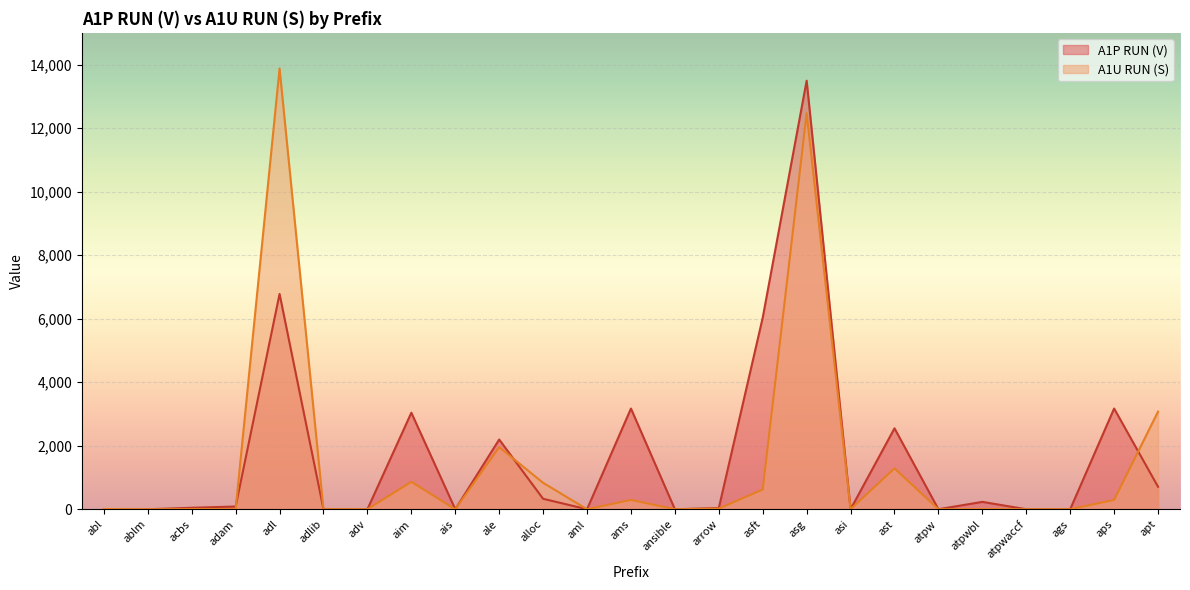

At which label is A1P RUN (V) closest to 6747?

adl